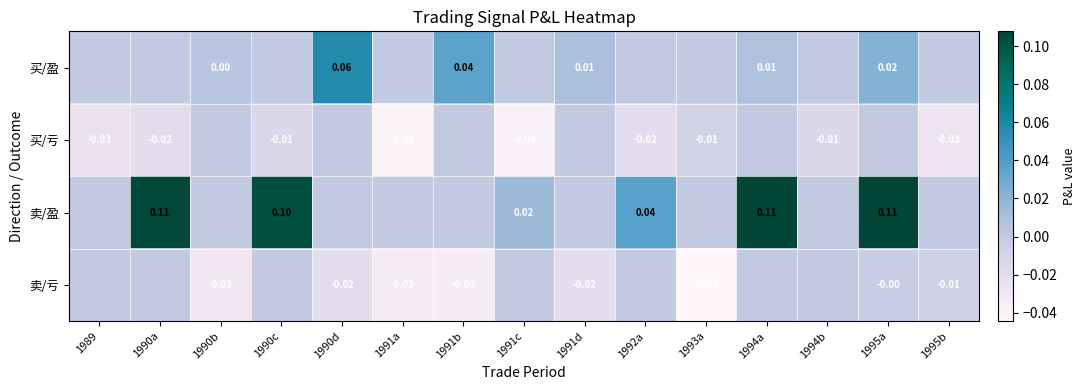

Between 1994a and 1995b, which is larger?

1994a